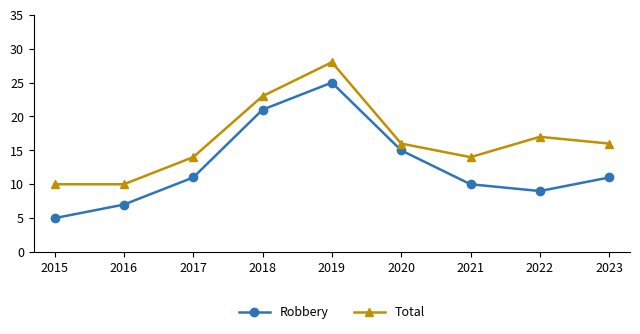

What is the value of the Robbery point at the 9th from the left?

11